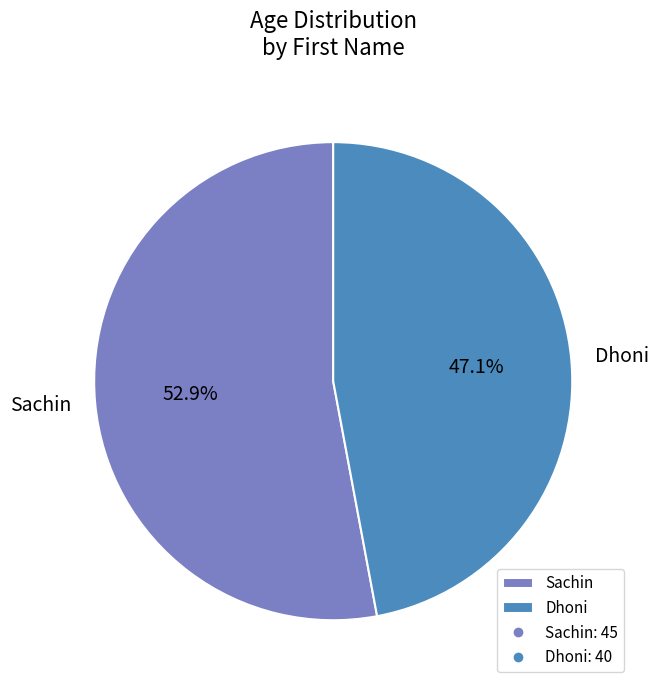

To the nearest percent, what is the average slice percentage?

50%